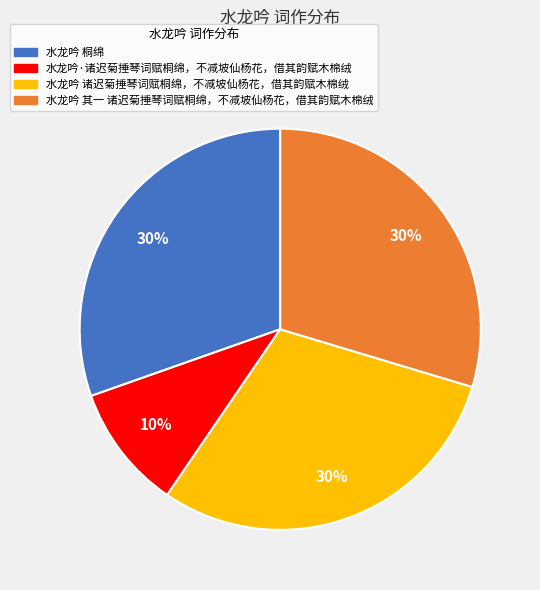

Combined, do 水龙吟 其一 诸迟菊捶琴词赋桐绵，不减坡仙杨花，借其韵赋木棉绒 and 水龙吟 桐绵 account for over 50%?

Yes